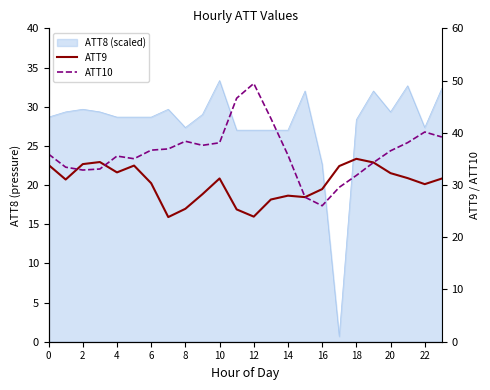

True or false: ATT9 has more than 0 interior local peaks.

True